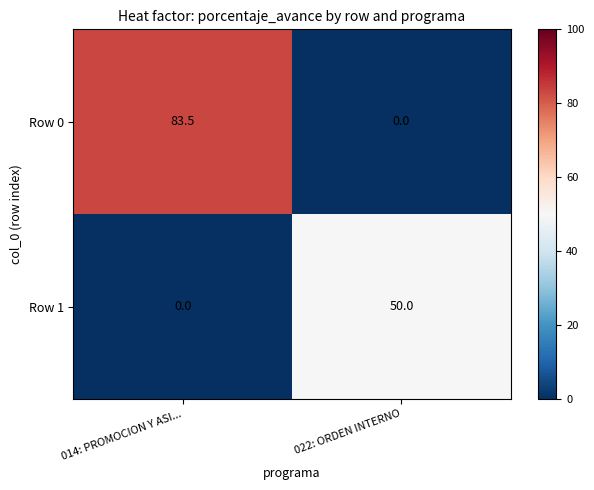

At 014: PROMOCION Y ASI..., list the series in order from largest to smallest.

Row 0, Row 1